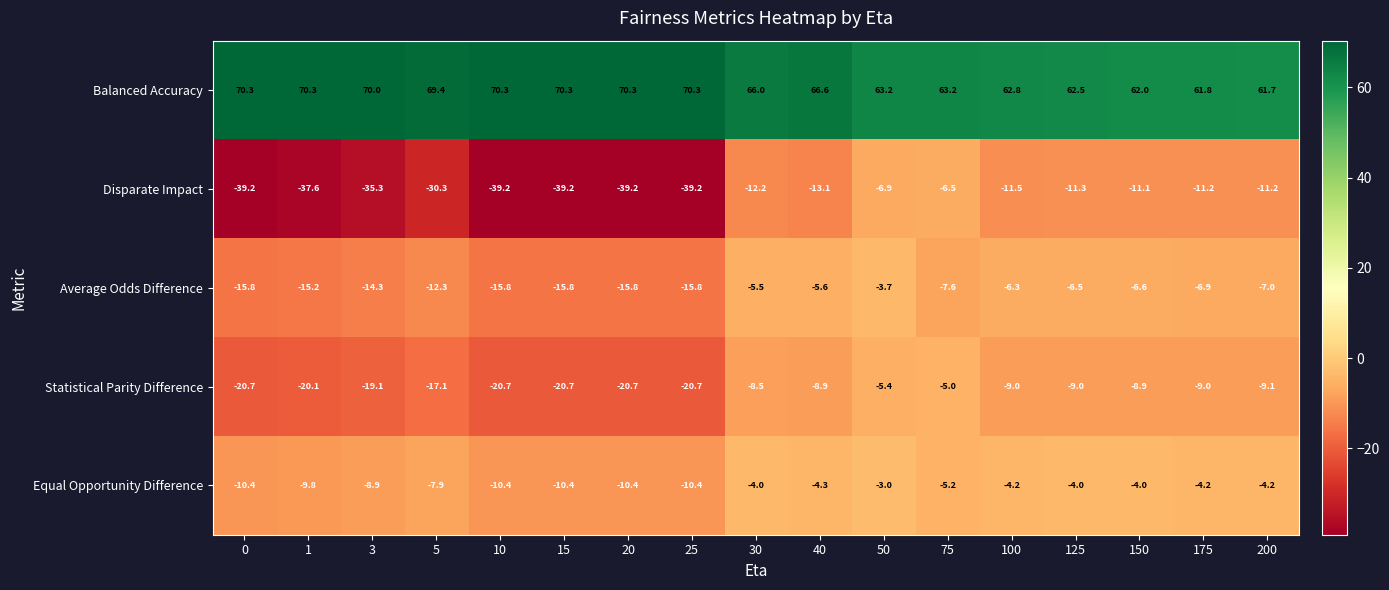

The value of Average Odds Difference at 1 is -26.0. True or false?

False